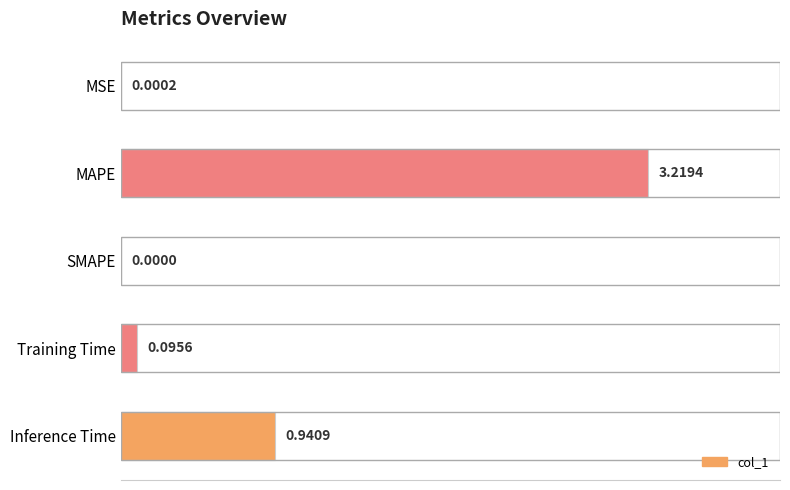

At which label is the value closest to 1?

Inference Time